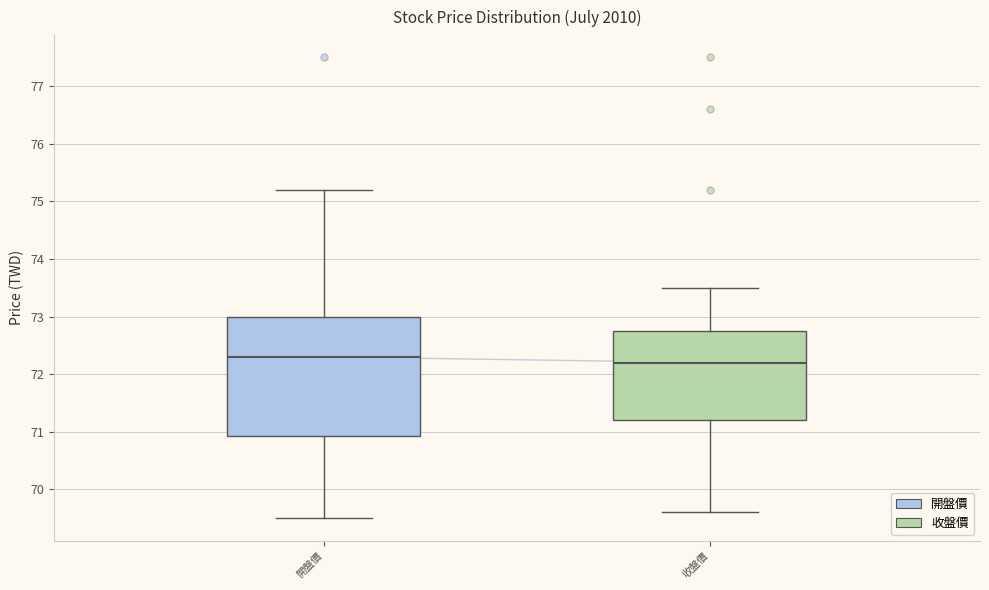

Where does the lower whisker of the box for 收盤價 end on the y-axis? The values are not printed on the chart, so give them approximately, as read against the axis.

69.6